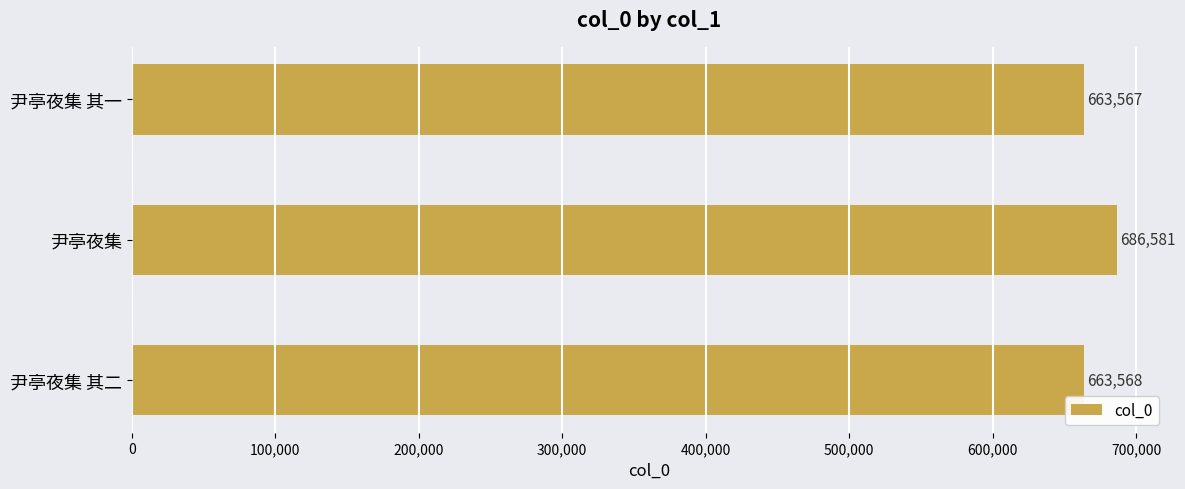

What is the difference between the second highest and minimum values?

1